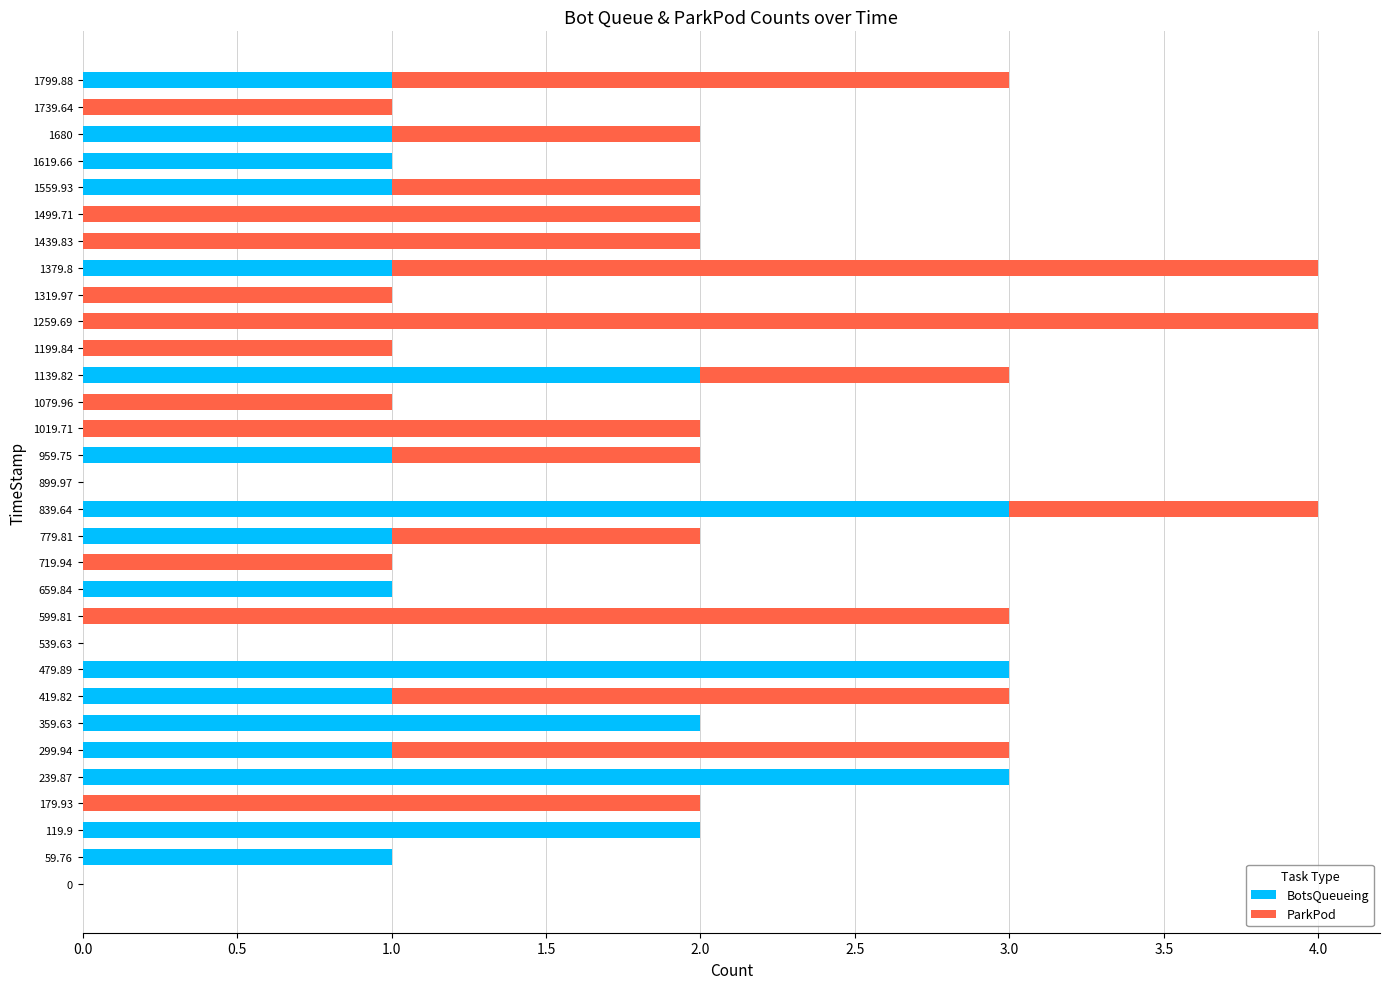

What is the total value across all series at 1379.8?

4